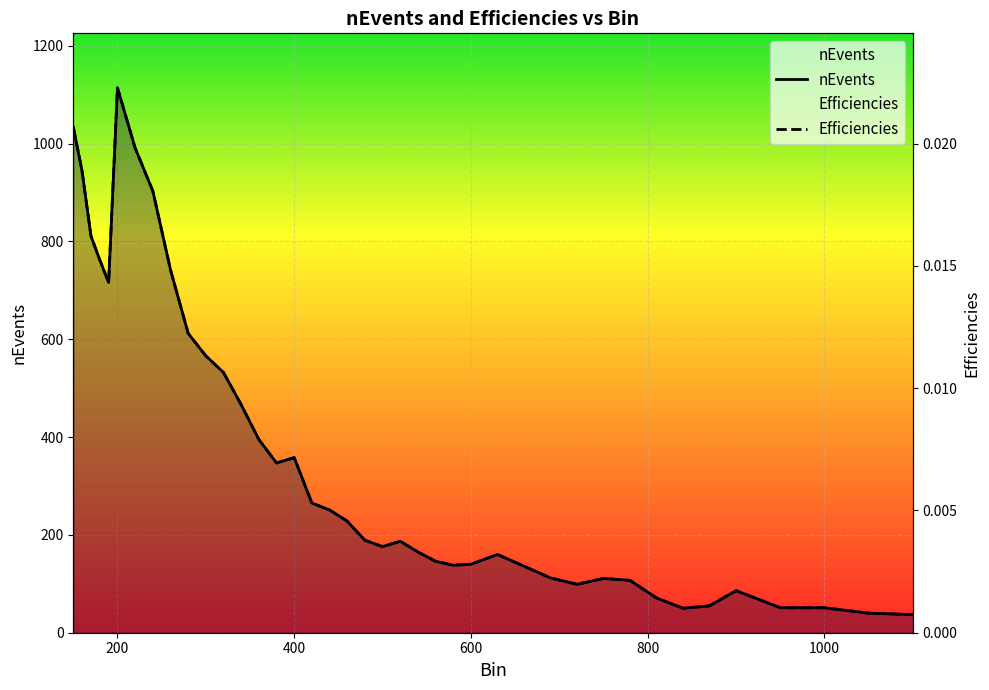

List the series in order of their overall mean, highest first.

nEvents, Efficiencies